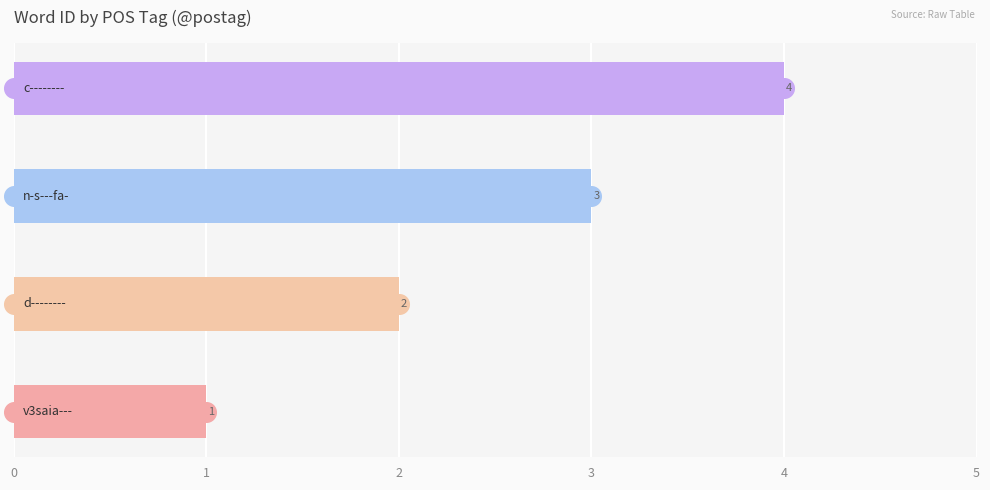

Which has a higher value, 1 or 2?

2